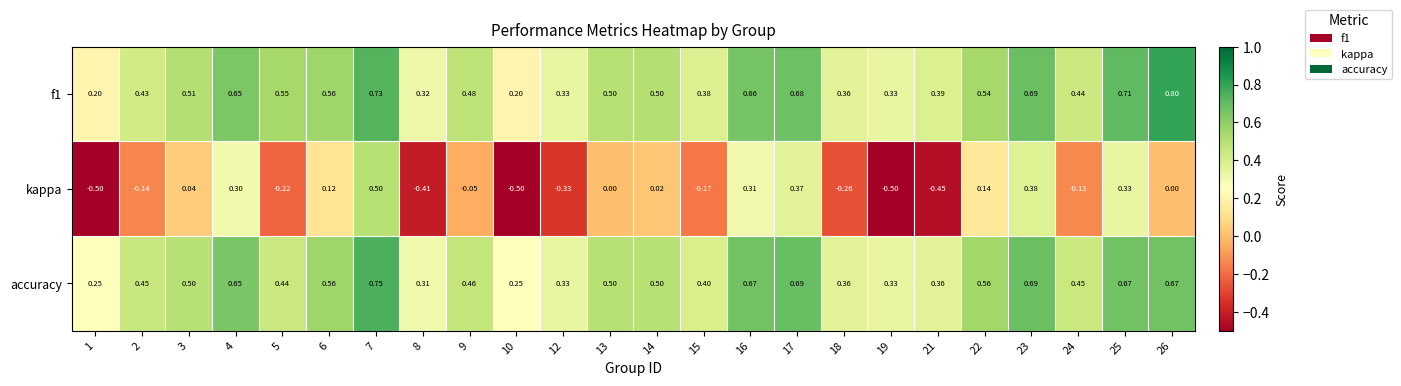

Is the value of accuracy at 24 greater than the value of kappa at 4?

Yes